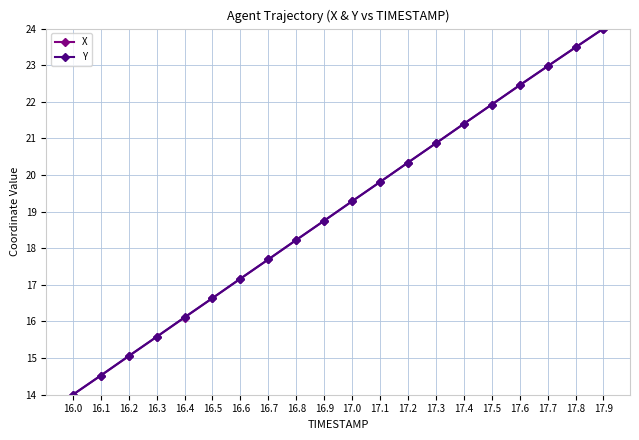

Where does the Y series first go above 19?

17.0